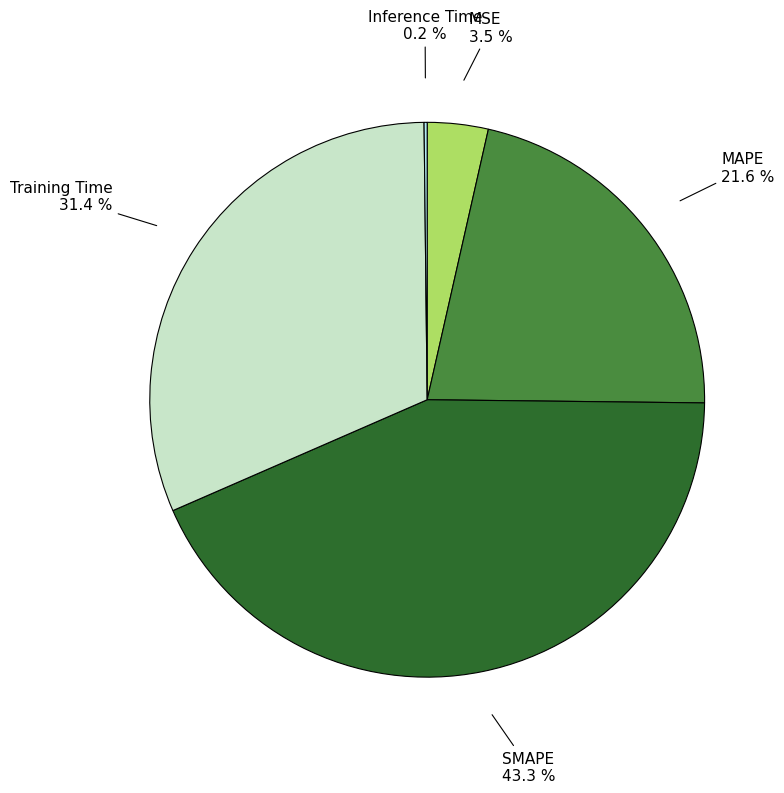

Is there a majority slice in this chart?

No